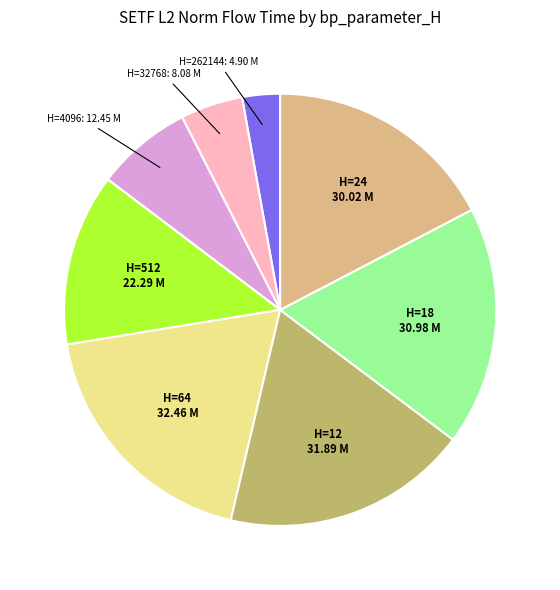

Does H=24 account for over 50% of the chart?

No